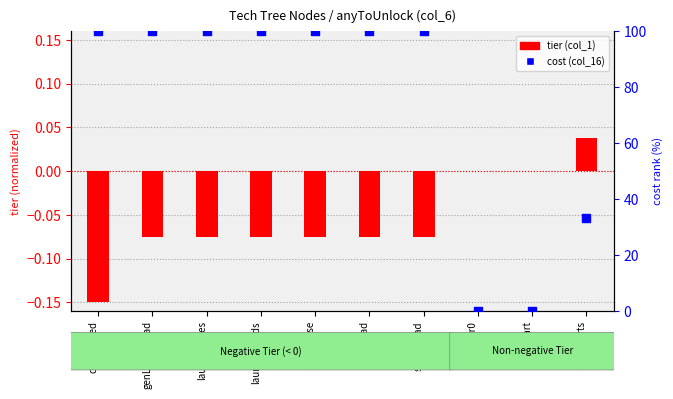

Is the value of cost (col_16) at saturnPad greater than the value of tier (col_1) at saturnPad?

Yes